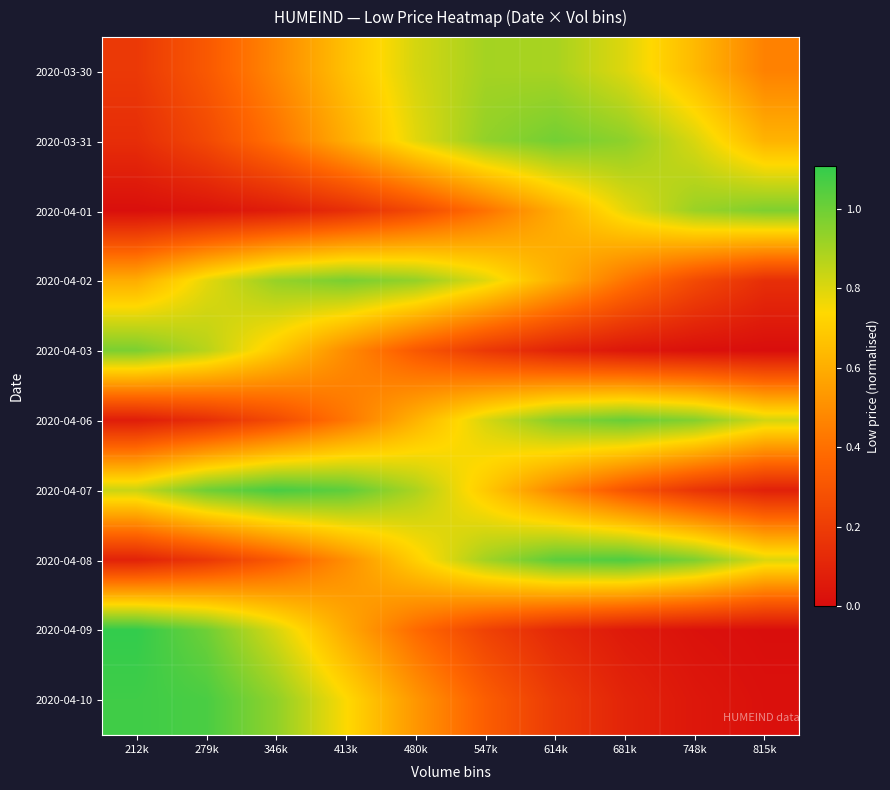

Rank the series at 681k from highest to lowest value.

2020-04-08, 2020-04-06, 2020-03-31, 2020-03-30, 2020-04-01, 2020-04-02, 2020-04-07, 2020-04-10, 2020-04-09, 2020-04-03